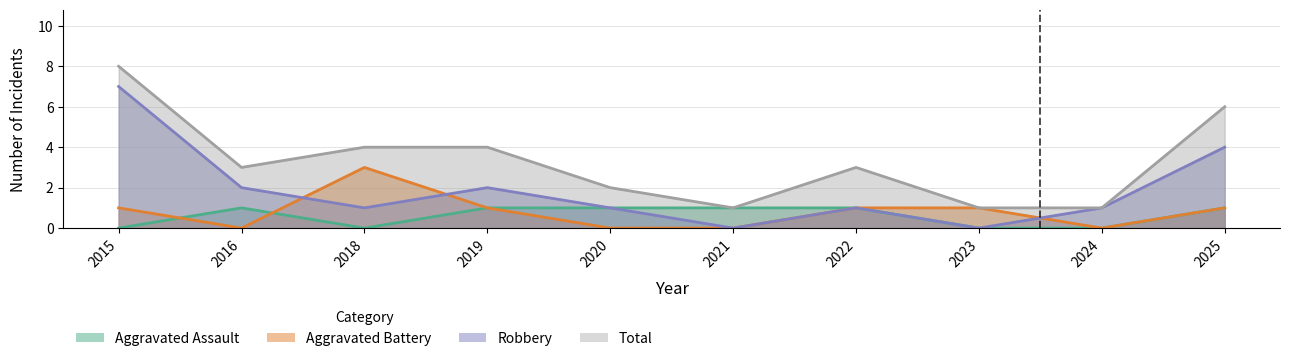

What is the spread (max minus min) of values at 2023?

1